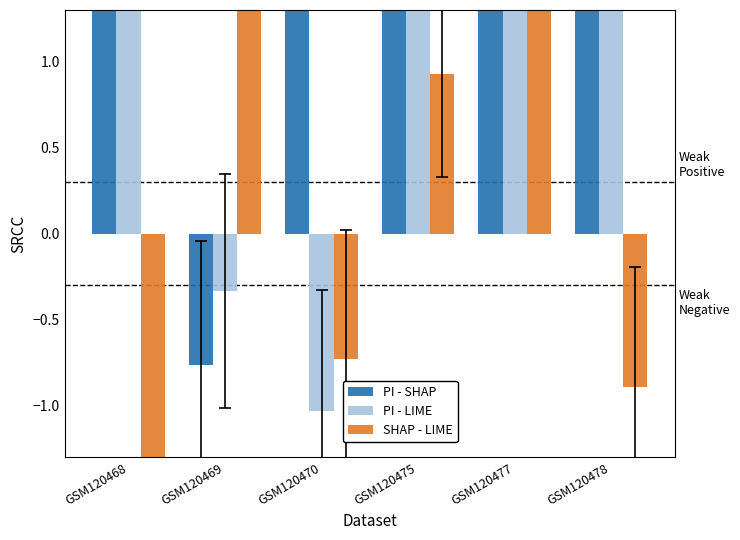

What is the smallest value displayed?

-2.4